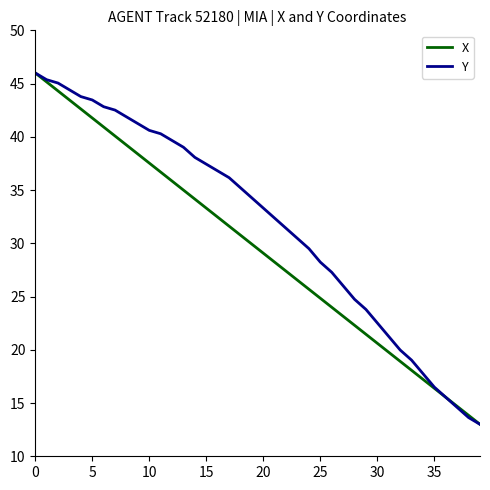

What is the average value of the Y series?

31.9